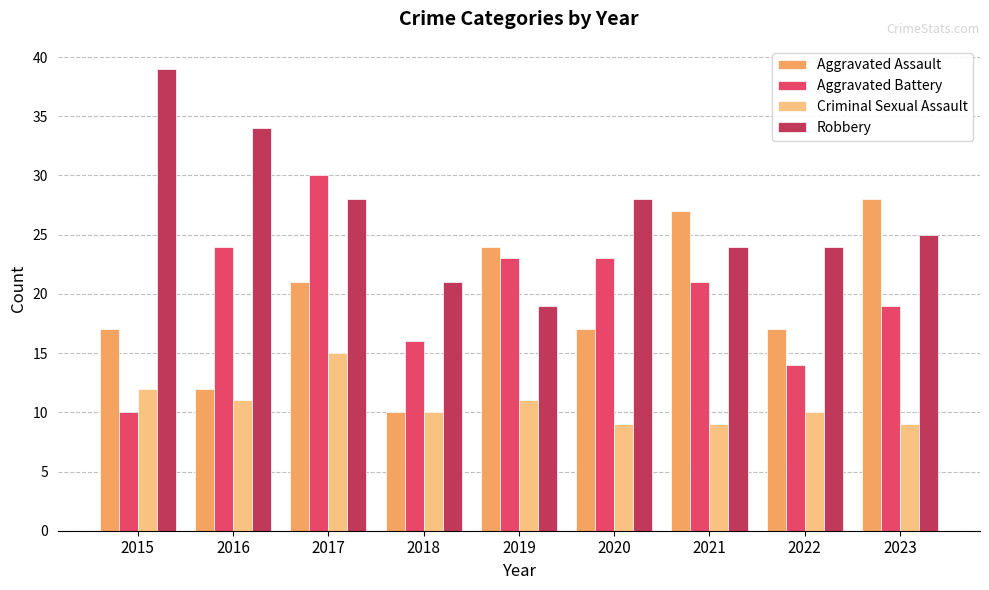

At which category is the sum across all series the highest?

2017